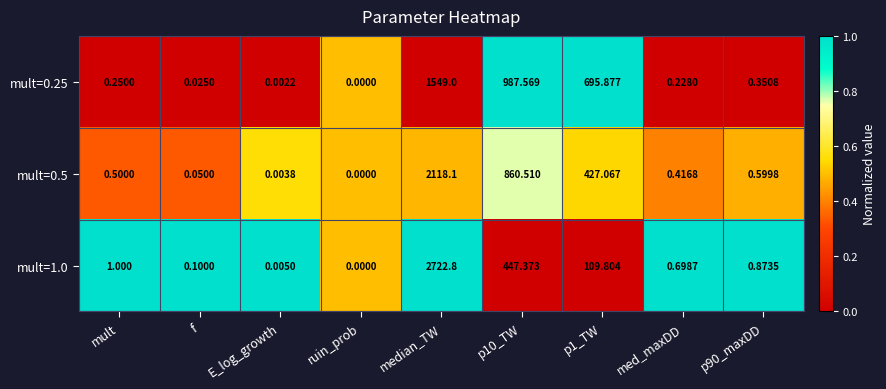

Is the value of mult=0.5 at E_log_growth greater than the value of mult=1.0 at p90_maxDD?

No